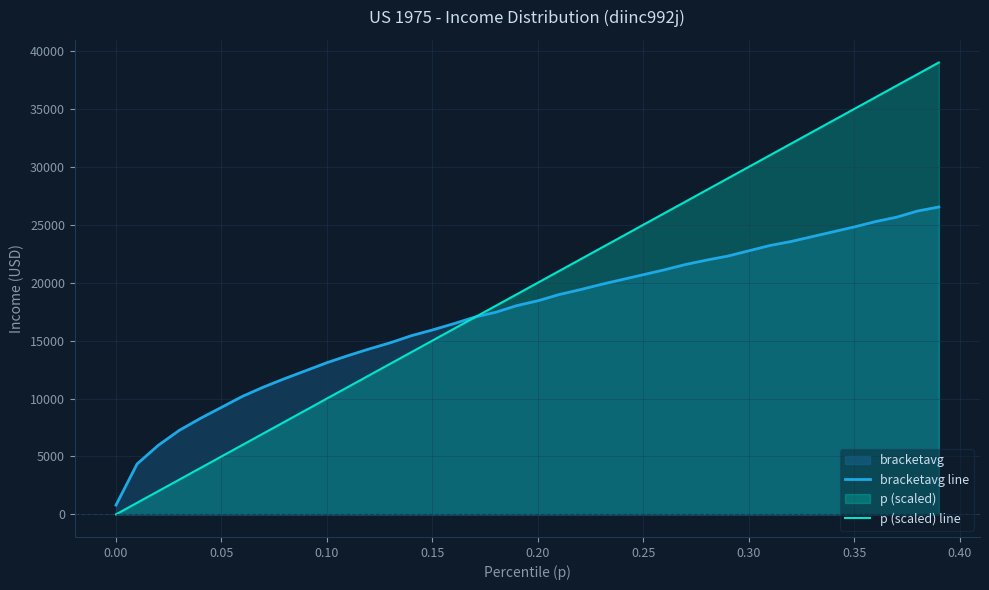

Which series has the largest range (max minus min)?

p (scaled) line